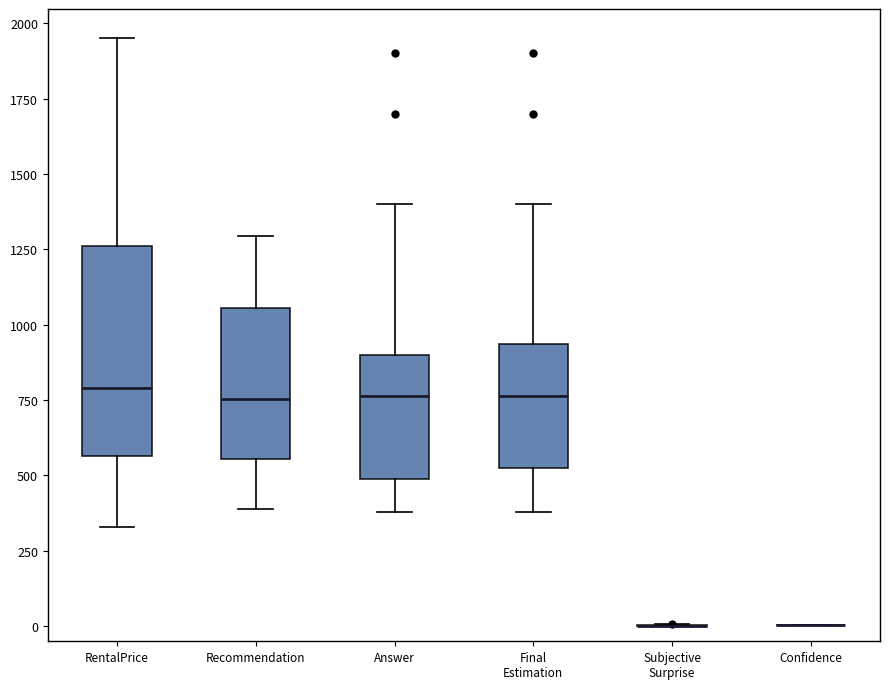

Reading left to right, transcribe this box plot: for each box, give where its median line is, the range the box spans, and where its two whiskers end, as read against the y-axis. The values are not printed on the chart, so give them approximately, as read against the axis.

RentalPrice: median 800, box 550 to 1250, whiskers 350 to 1950
Recommendation: median 750, box 550 to 1050, whiskers 400 to 1300
Answer: median 750, box 500 to 900, whiskers 400 to 1400
Final Estimation: median 750, box 550 to 950, whiskers 400 to 1400
Subjective Surprise: box collapsed to a line at 0, whiskers 0 to 0
Confidence: box collapsed to a line at 0, whiskers 0 to 0